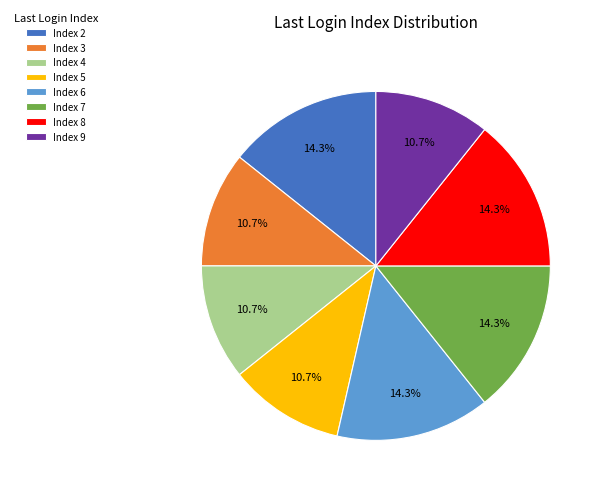

What is the ratio of the value at Index 2 to the value at Index 9?

1.3